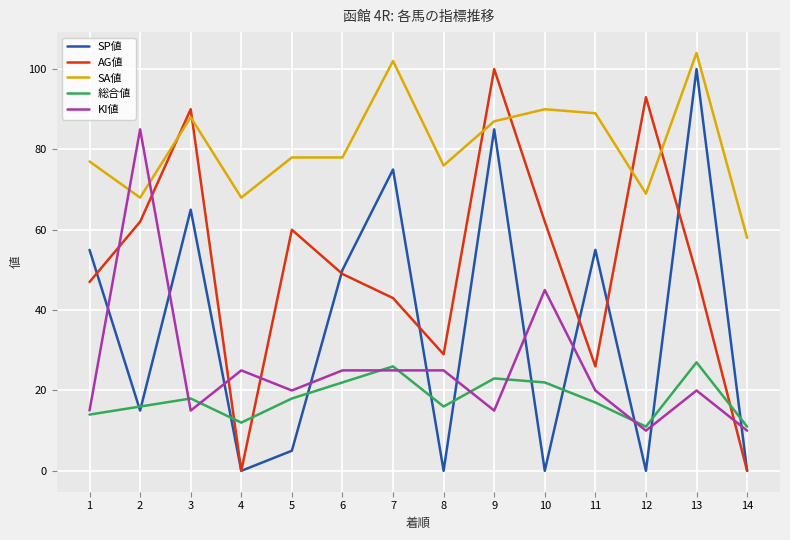

What are all the series names shown in the legend?

SP値, AG値, SA値, 総合値, KI値